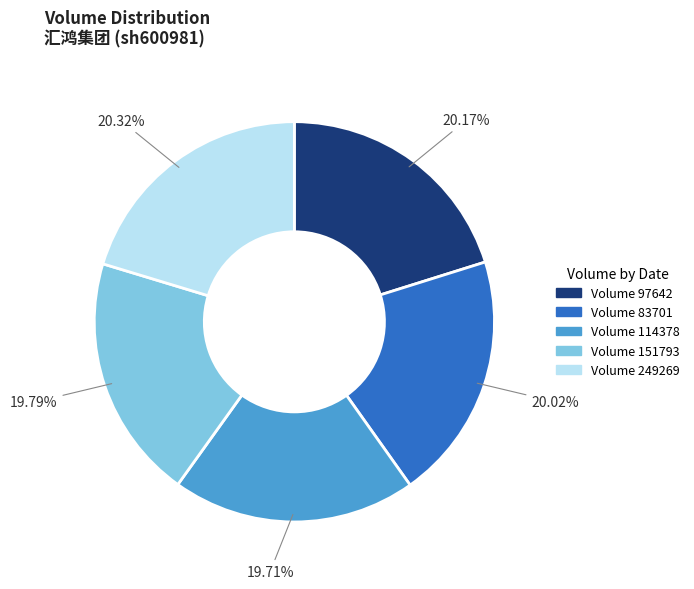

Is Volume 83701 the majority of the pie?

No